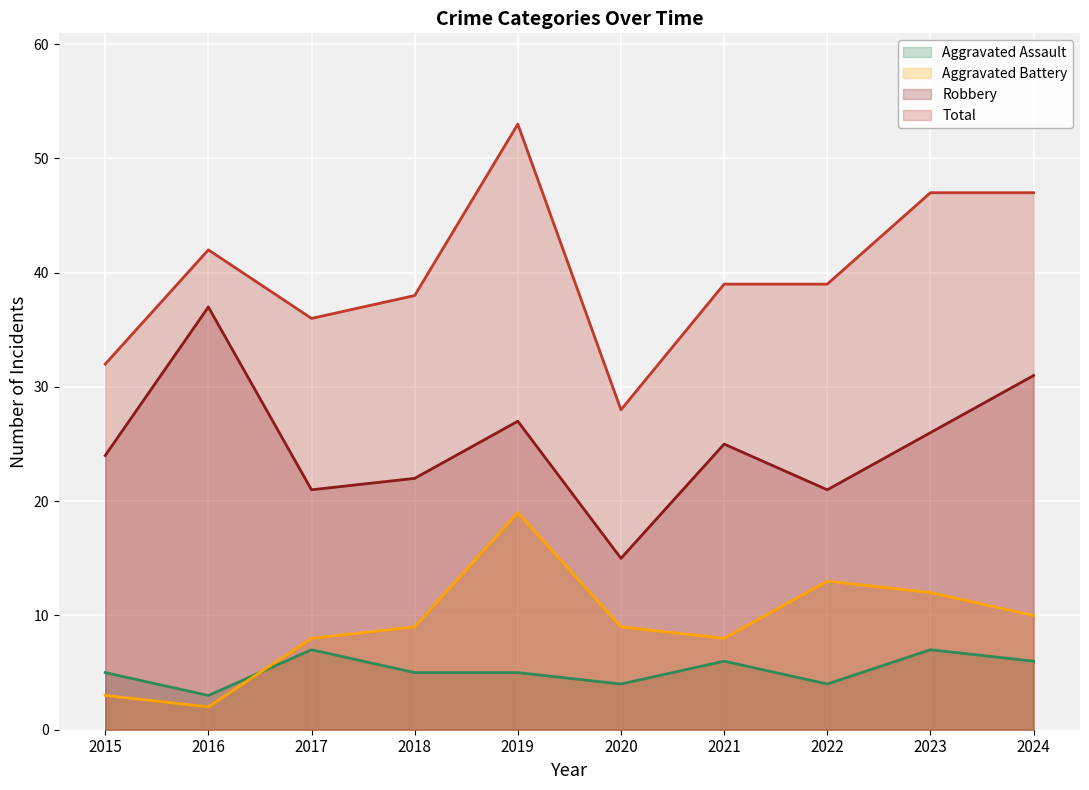

How many lines are shown in the chart?

4